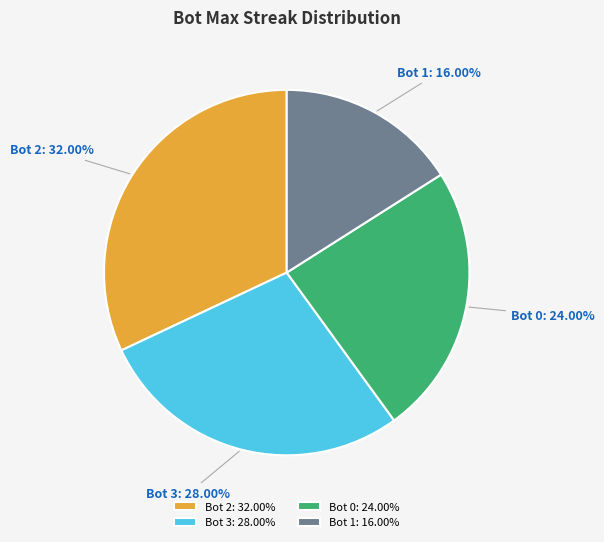

Which slice is the smallest?

Bot 1